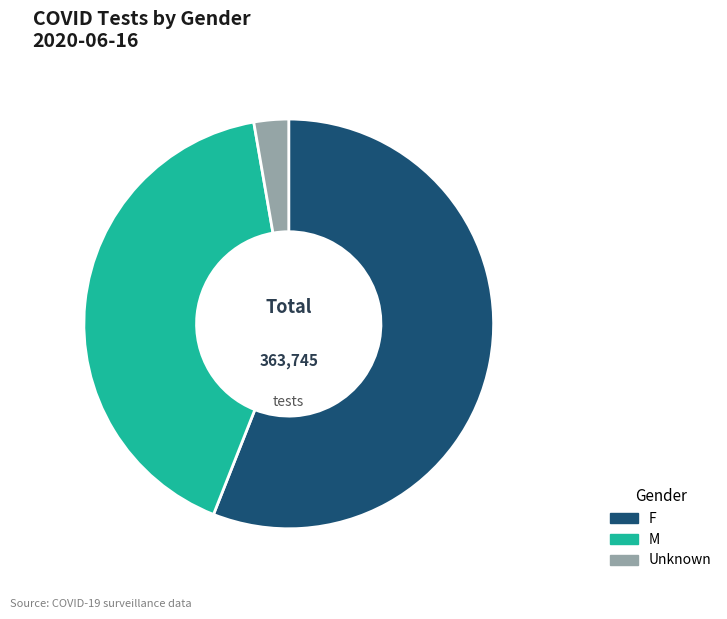

Which category has the biggest portion of the pie?

F